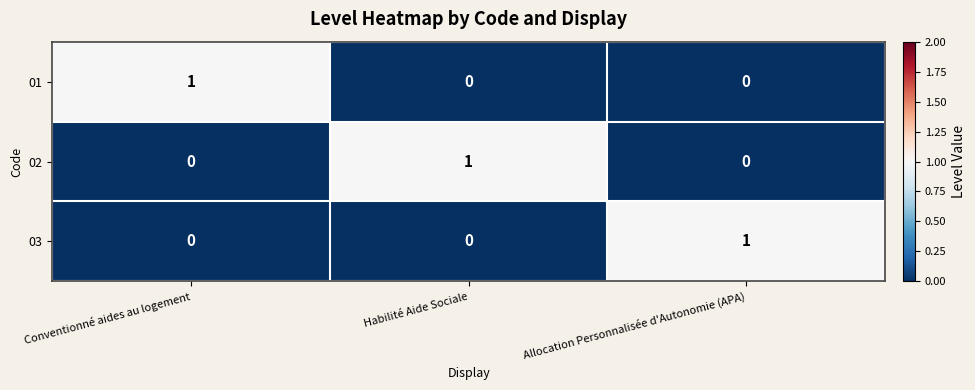

Which category has the highest value in the 02 series?

Habilité Aide Sociale